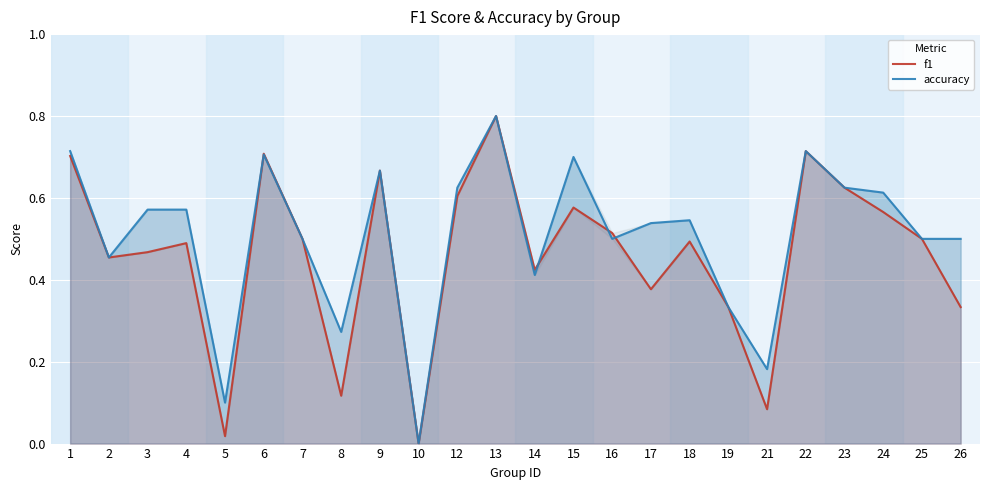

What is the sum of the f1 values at 24 and 13?

1.4